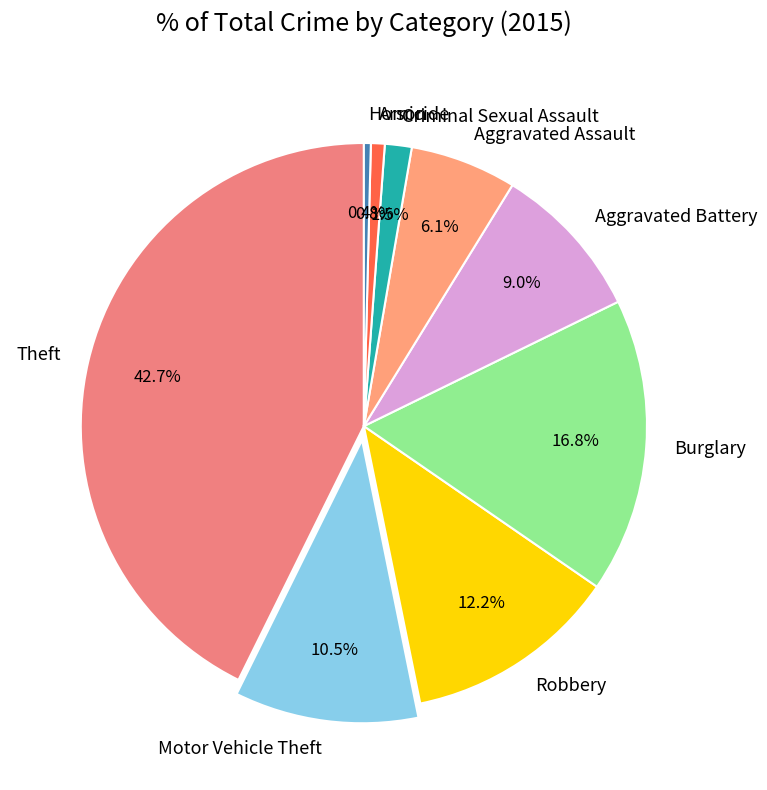

To the nearest percent, what percentage of the pie is Aggravated Battery?

9%